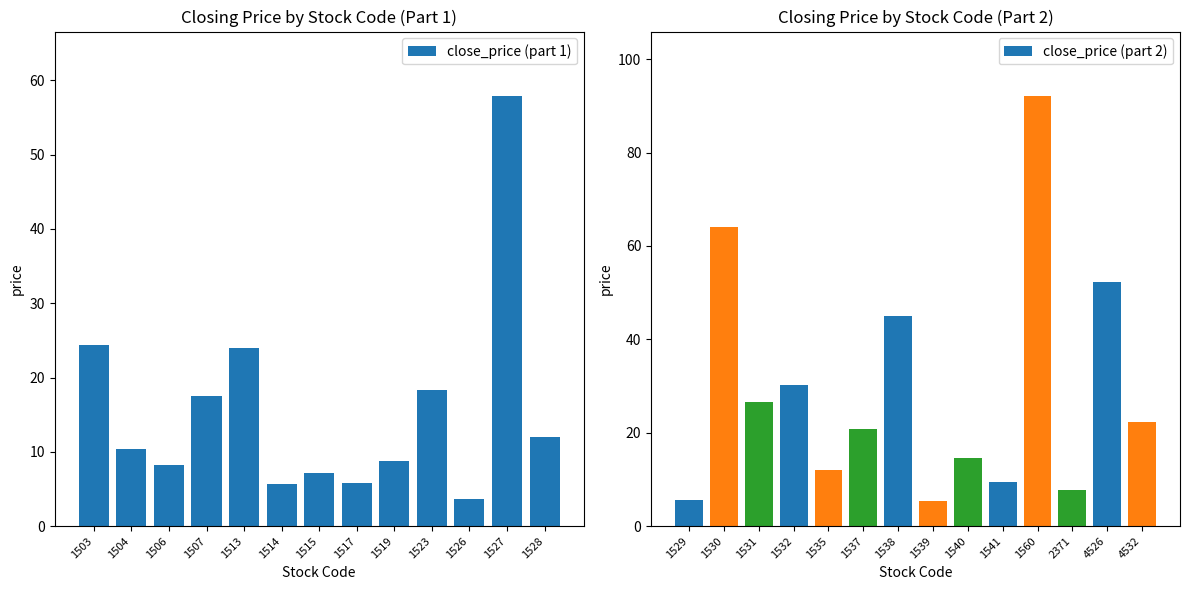

What is the difference between the second highest and minimum values?

60.4